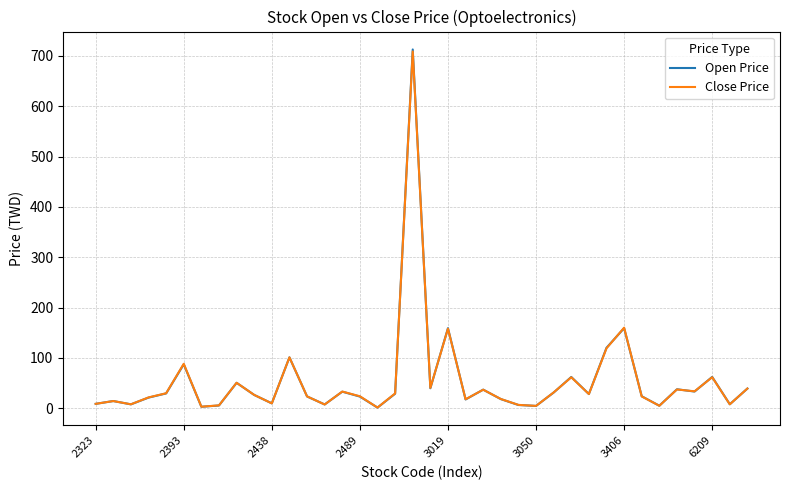

What are all the series names shown in the legend?

Open Price, Close Price